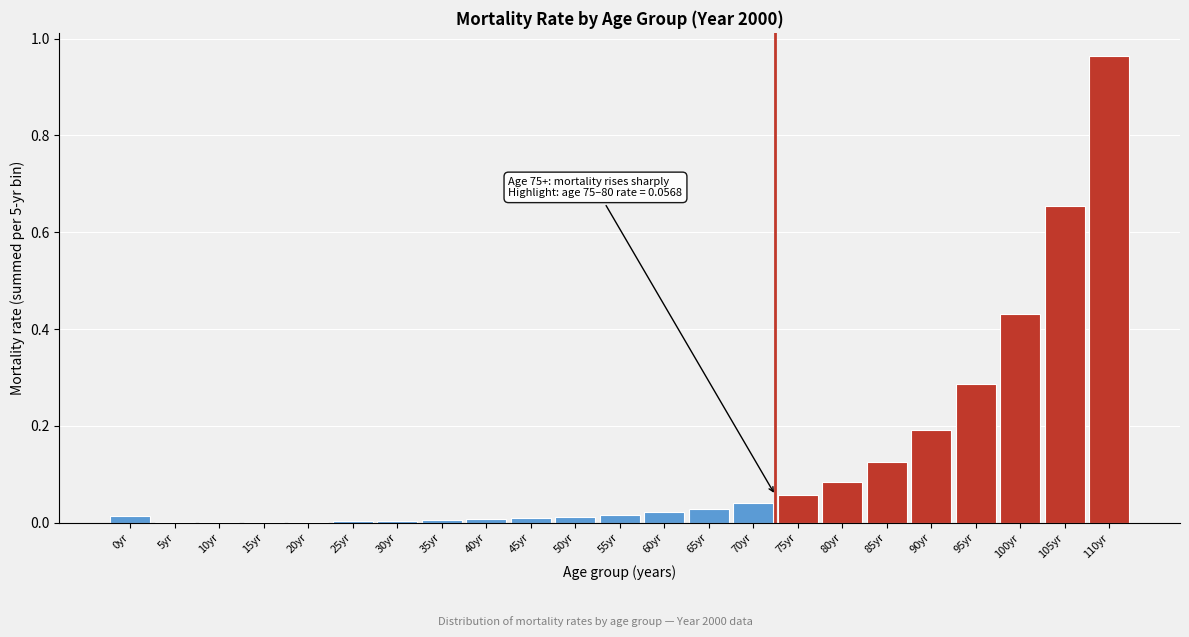

True or false: the data shows 0.5 at 110yr.

False